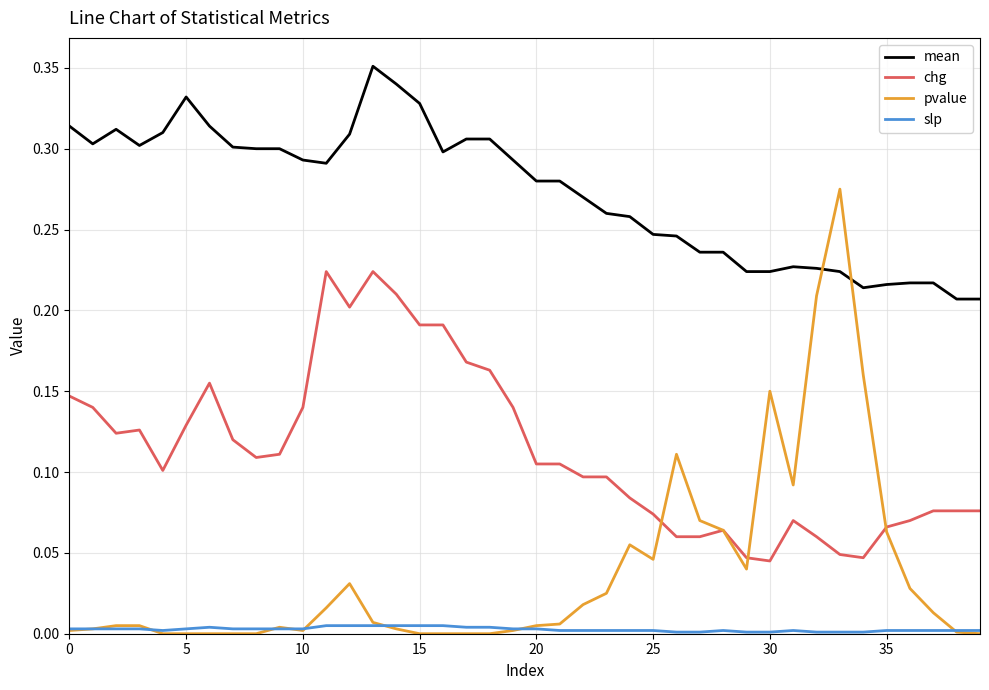

Rank the series by their maximum value, from lowest to highest.

slp, chg, pvalue, mean